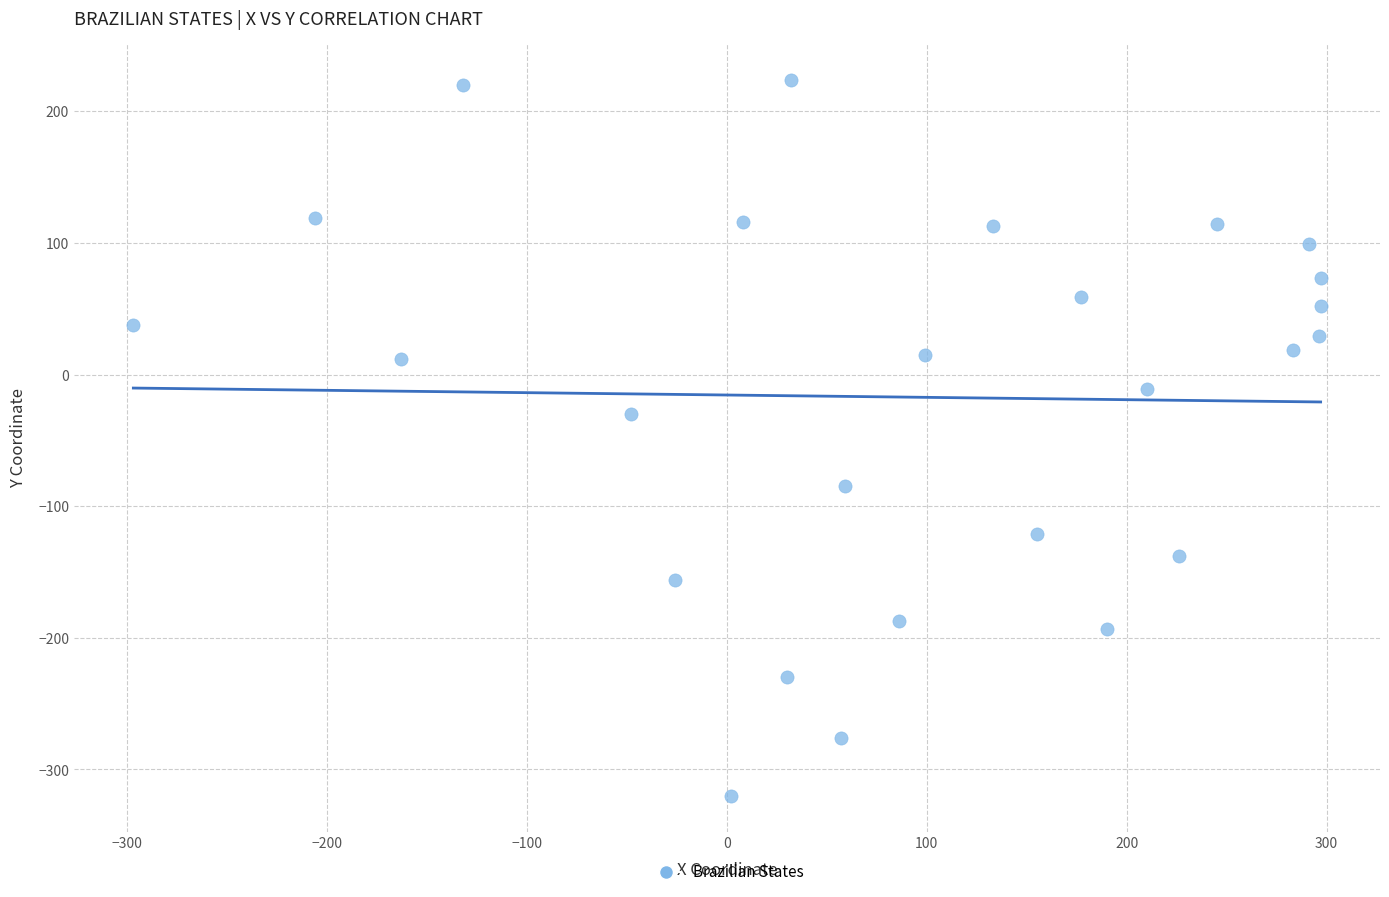

What Y value in the scatter plot is closest to -48?

-30